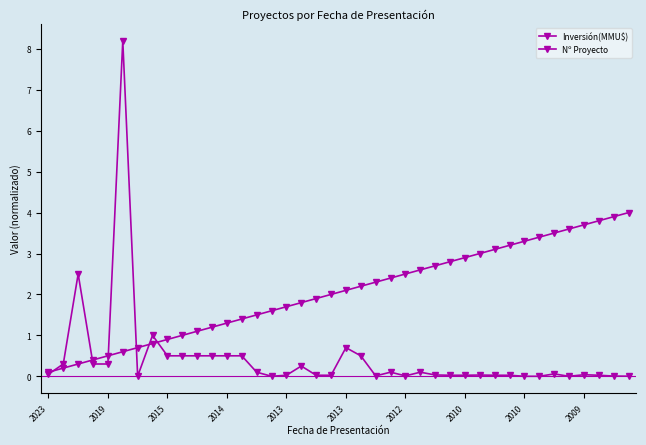

How many categories are shown in the chart?

40